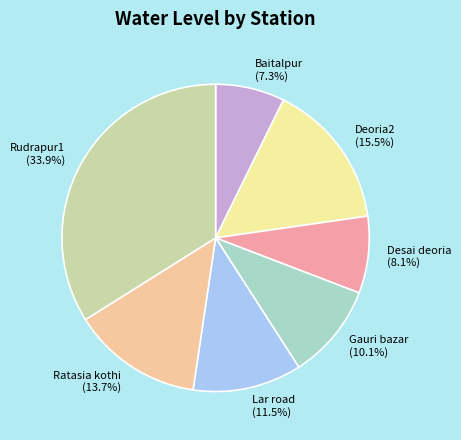

To the nearest percent, what is the average slice percentage?

14%